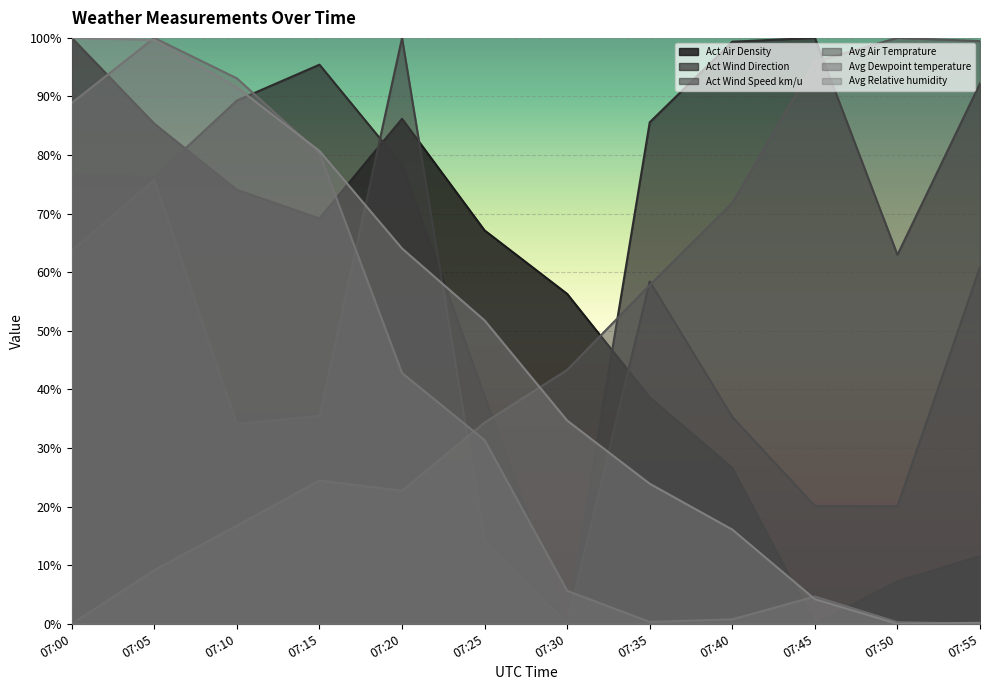

How many lines are shown in the chart?

6